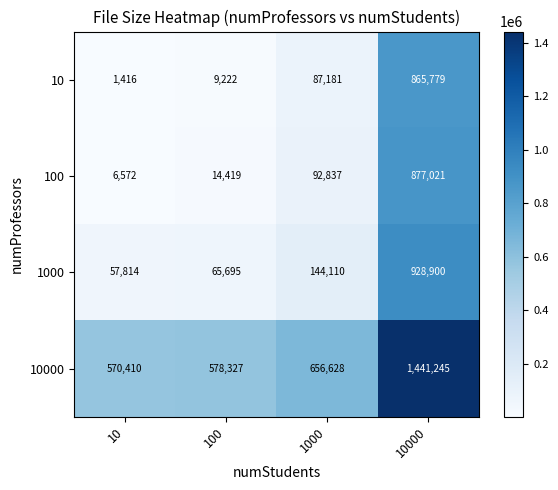

Between 10 and 100, which series saw the biggest shift?

10000